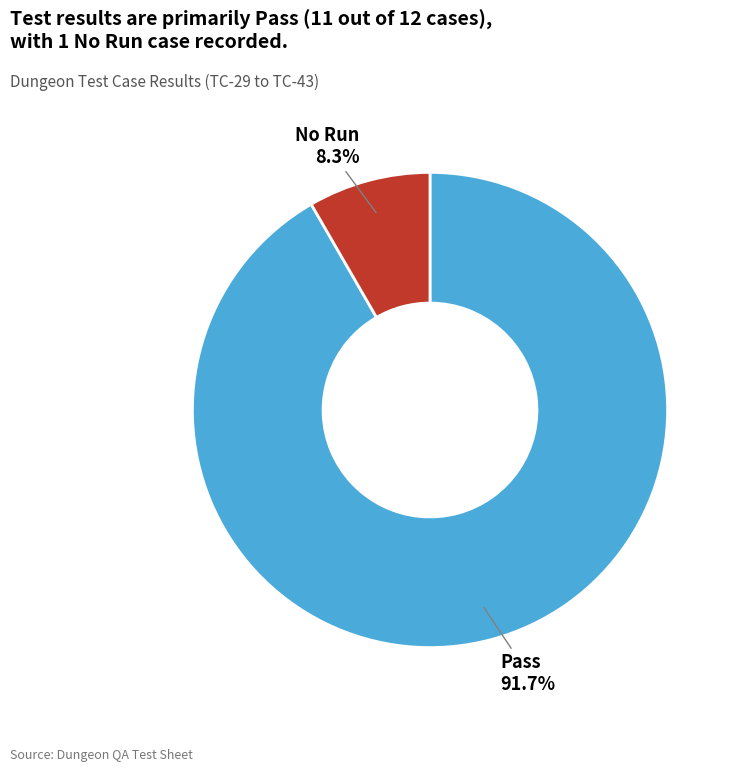

True or false: Pass accounts for 92% of the total.

True